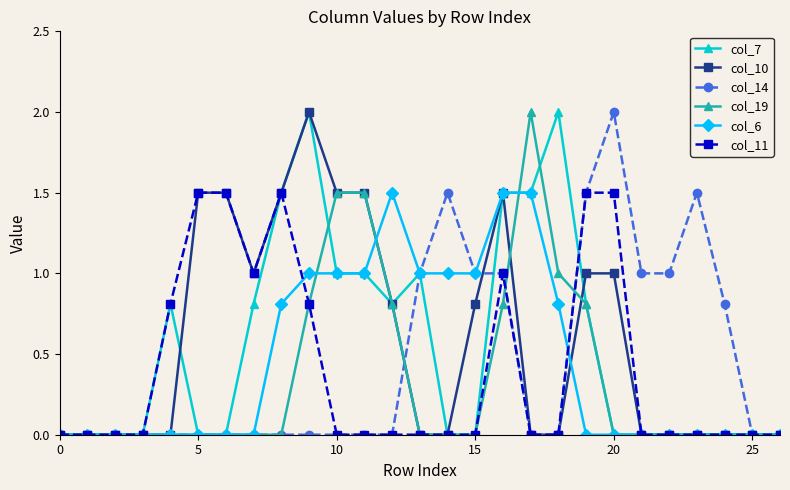

What is the maximum value shown in the chart?

2.0